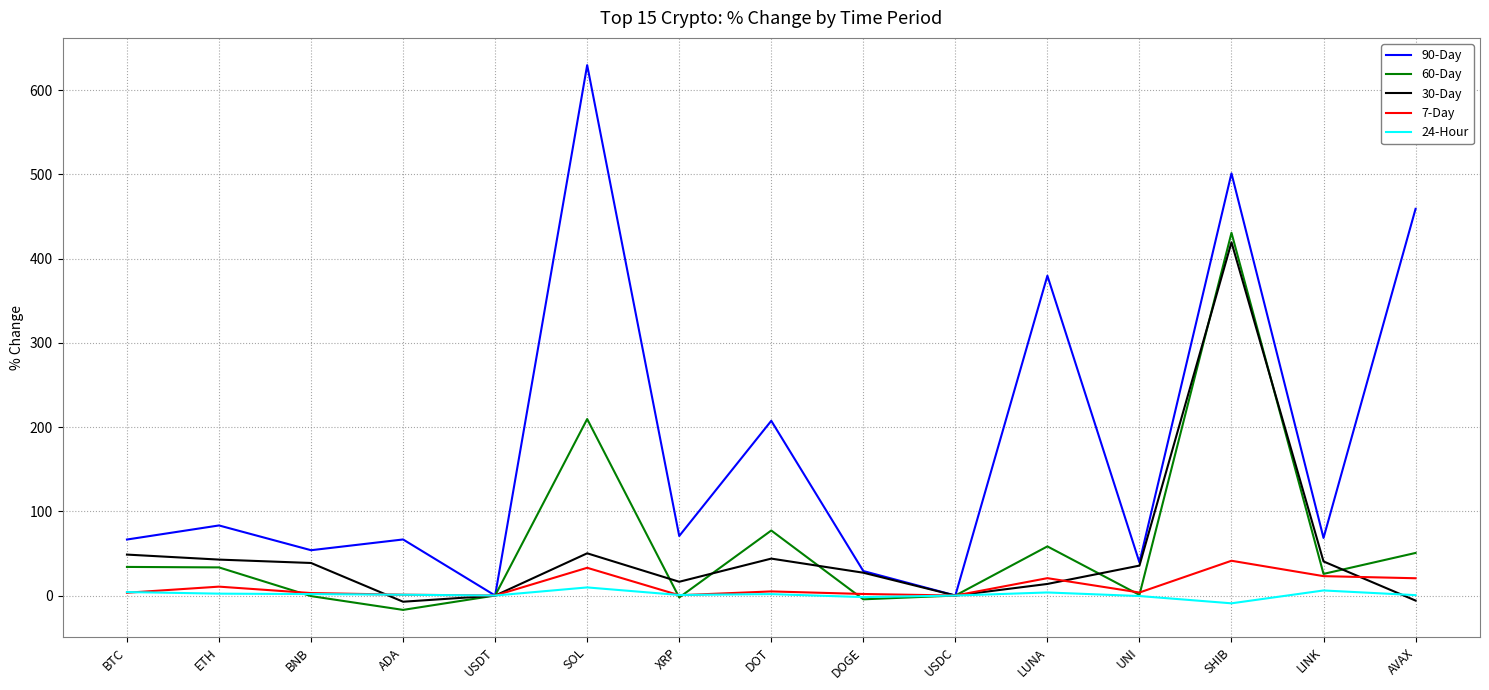

How many distinct data groups are displayed?

5